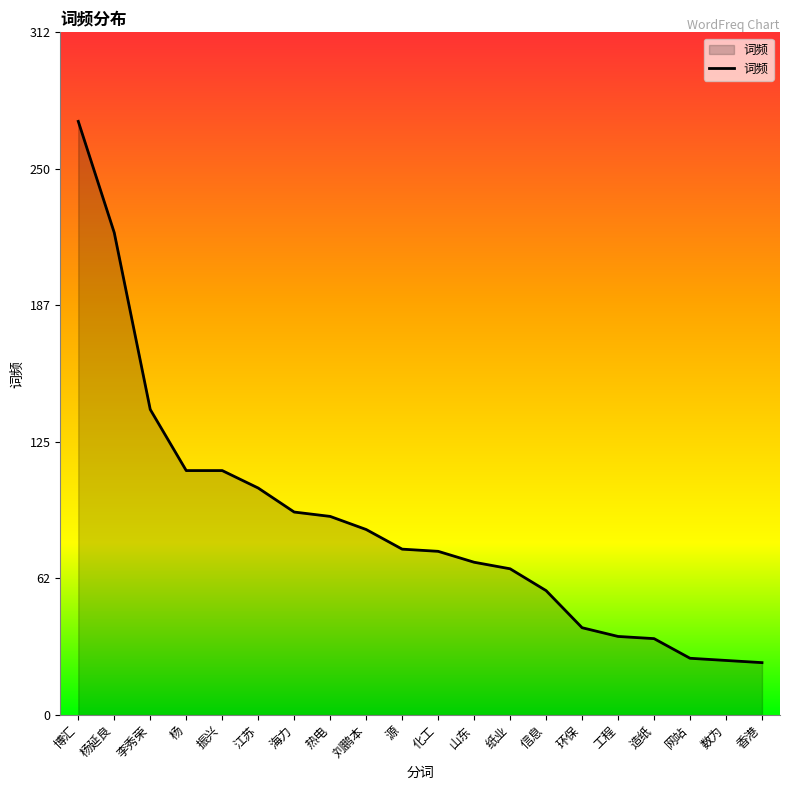

What position from the left is 造纸?

17